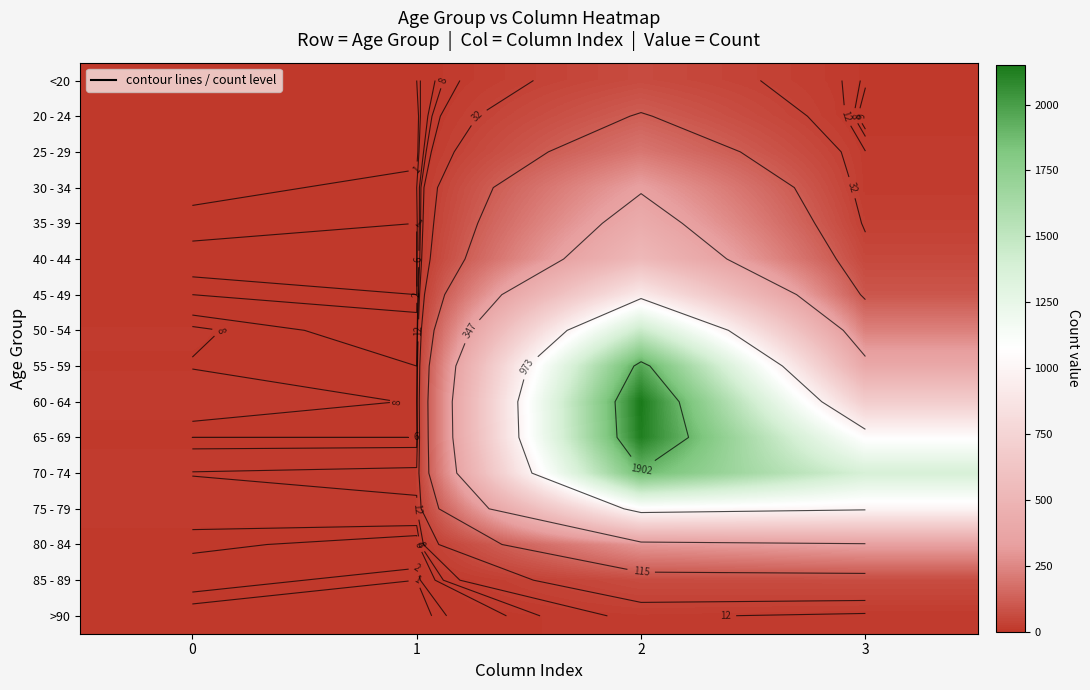

Which category has the highest value in the 55 - 59 series?

2